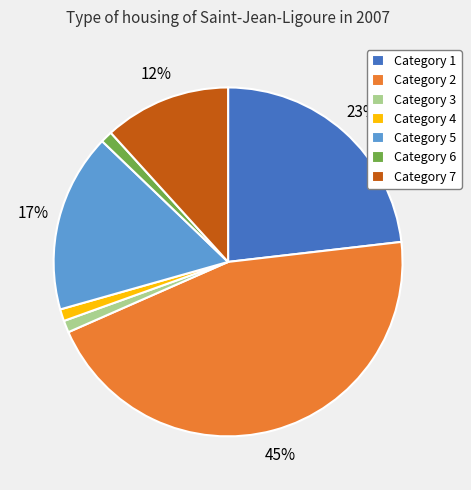

Which category has the biggest portion of the pie?

Category 2